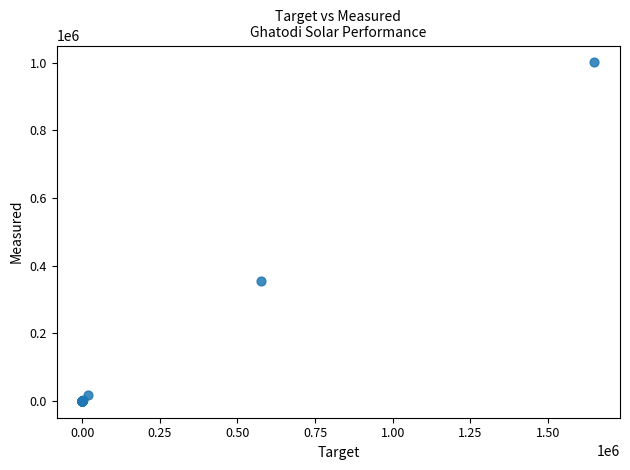

What Y value in the scatter plot is closest to 500380?

354274.8